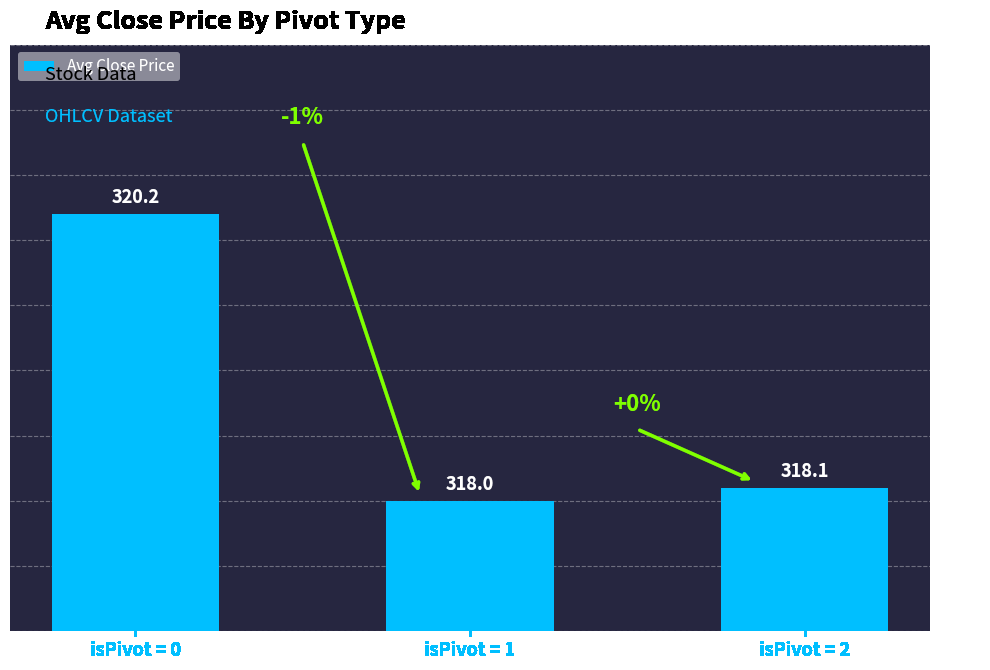

How many distinct data groups are displayed?

1